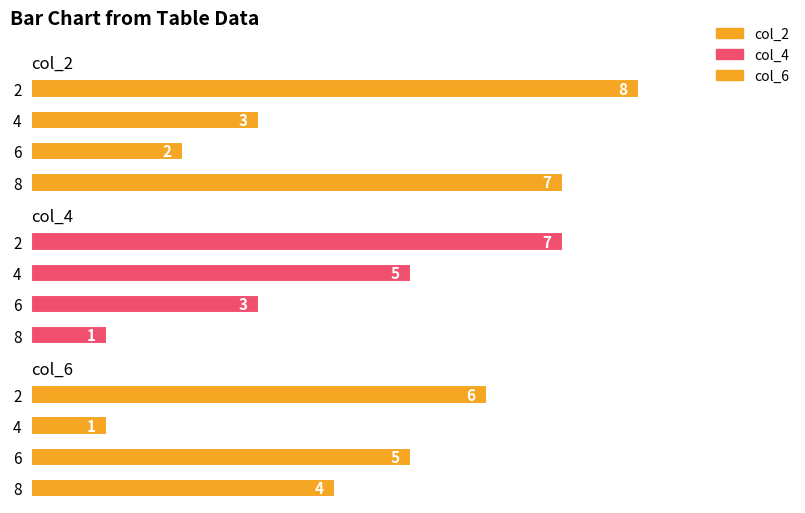

Are the bars grouped side by side (vs. stacked)?

Yes